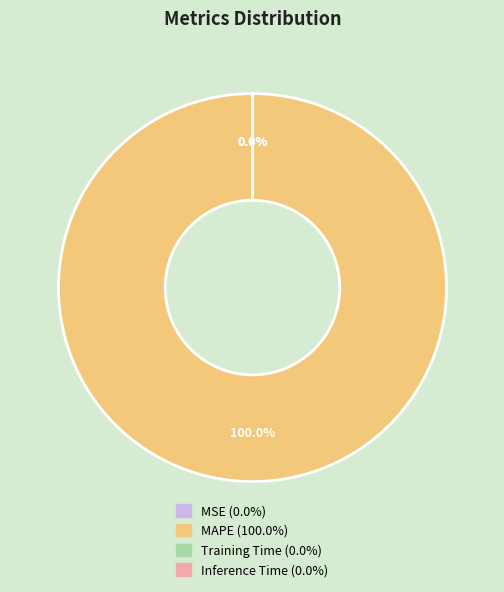

Which slice is the largest?

MAPE